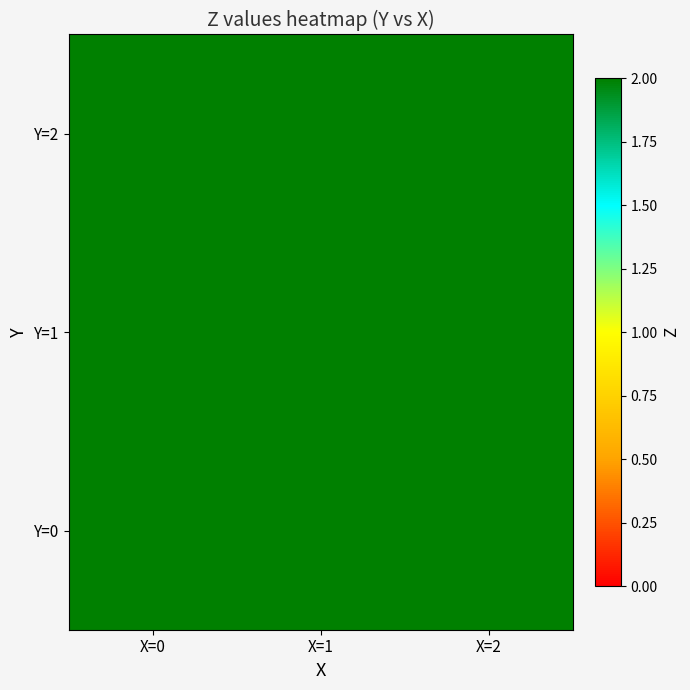

List the labels in order of 0 value, smallest first.

0, 1, 2, 3, 4, 5, 6, 7, 8